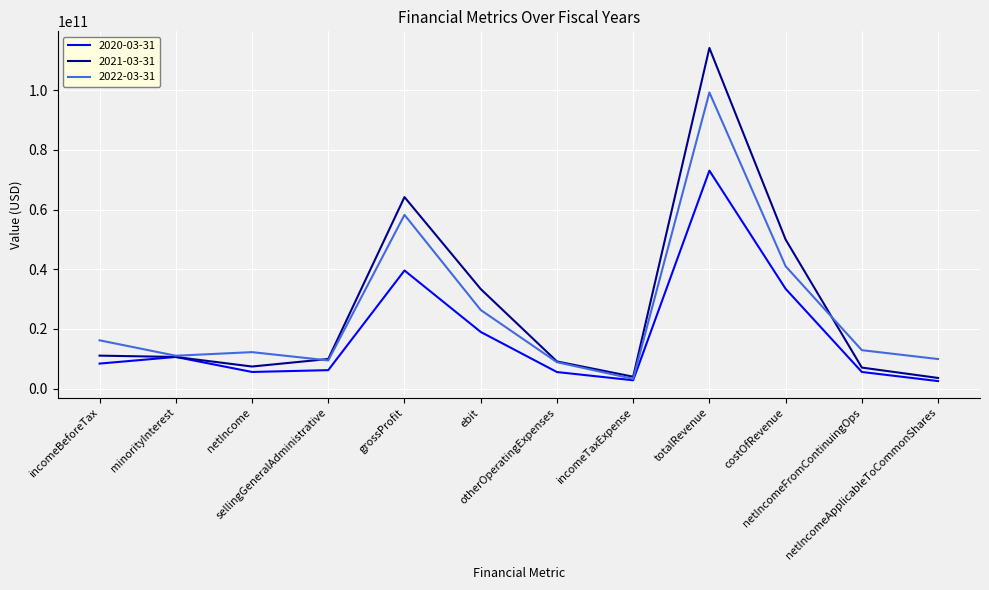

What are all the series names shown in the legend?

2020-03-31, 2021-03-31, 2022-03-31